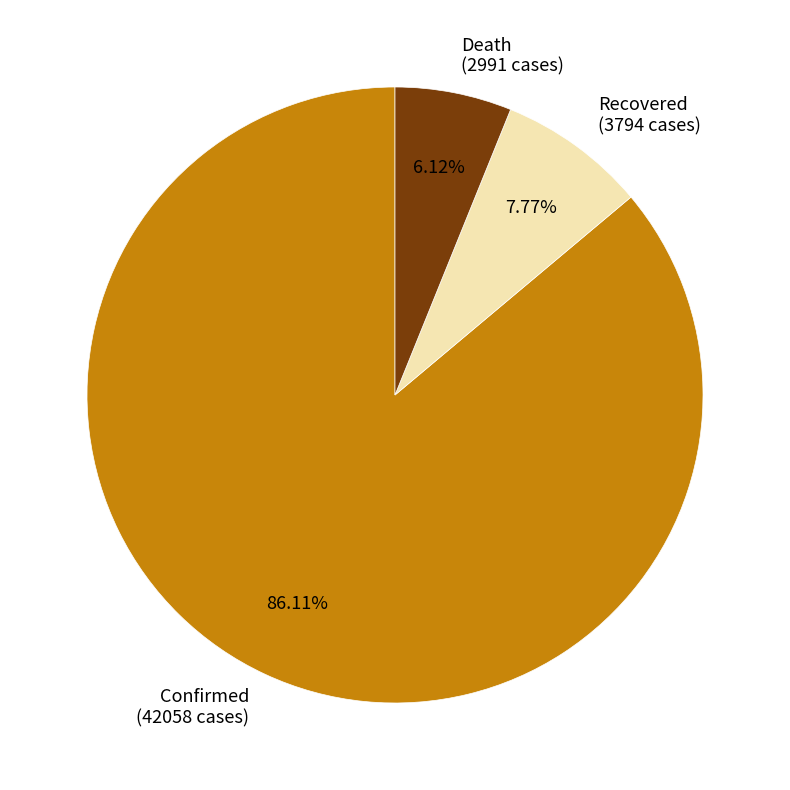

Which slice is the largest?

Confirmed